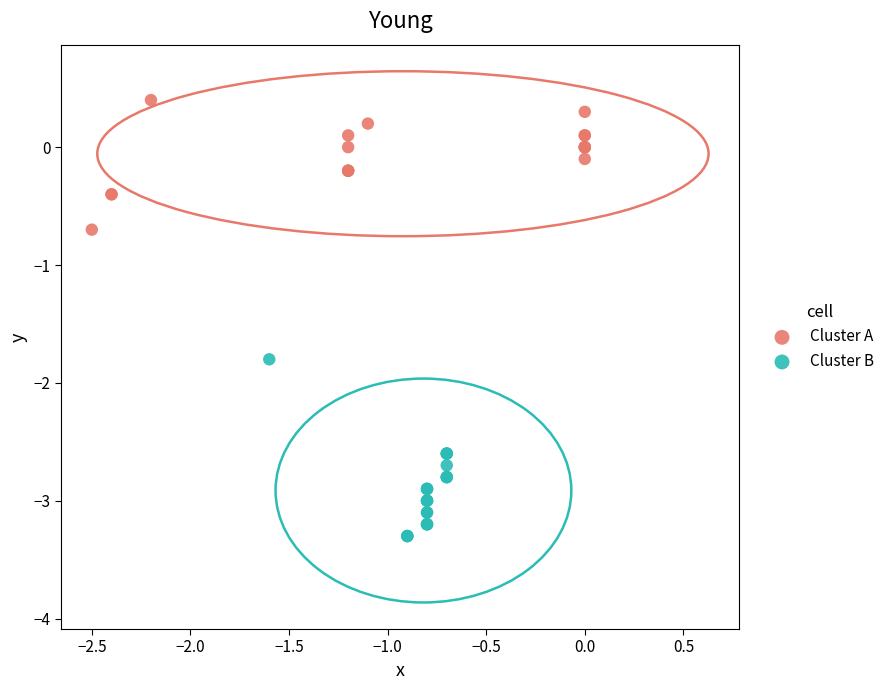

What are all the series names shown in the legend?

Cluster A, Cluster B